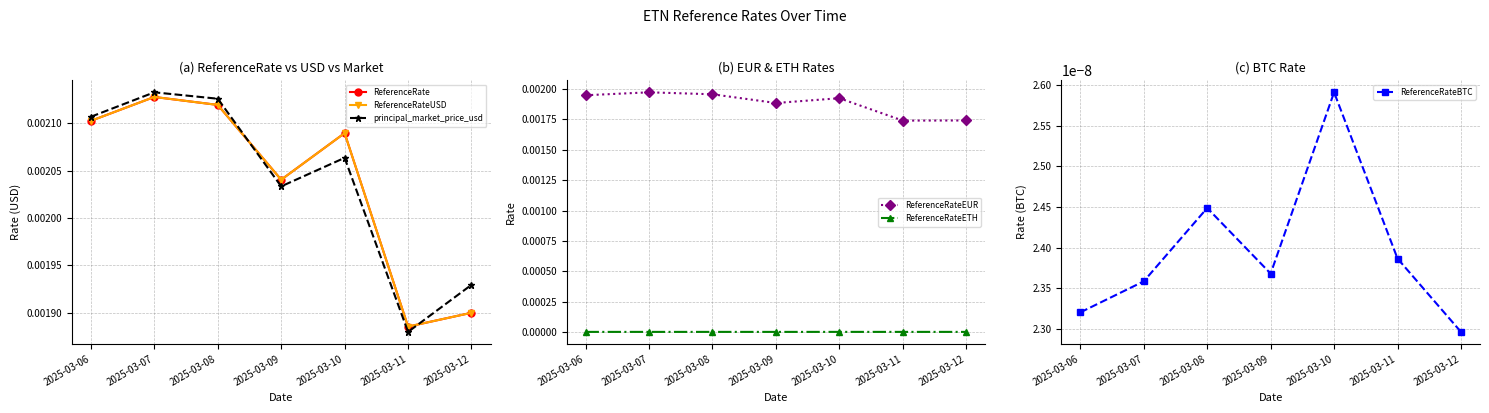

The ReferenceRateETH series shows 0.0 at 2025-03-09. True or false?

True